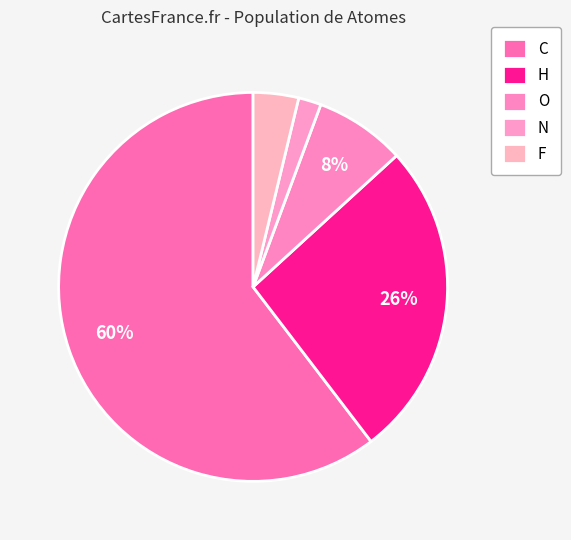

How many slices are in this pie chart?

5